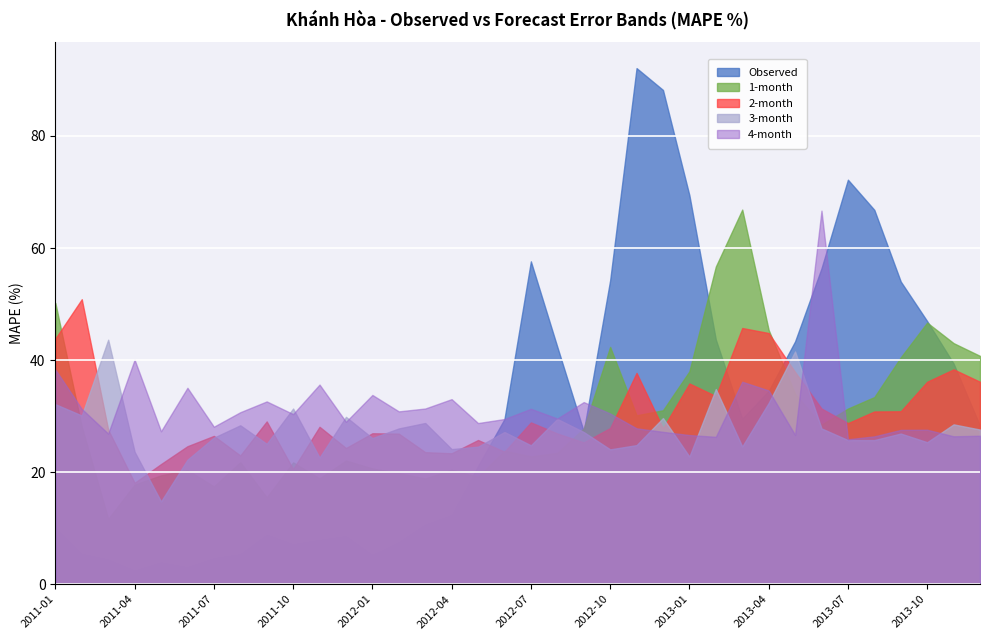

Rank the series at 2013-03 from highest to lowest value.

1-month, 2-month, 4-month, Observed, 3-month